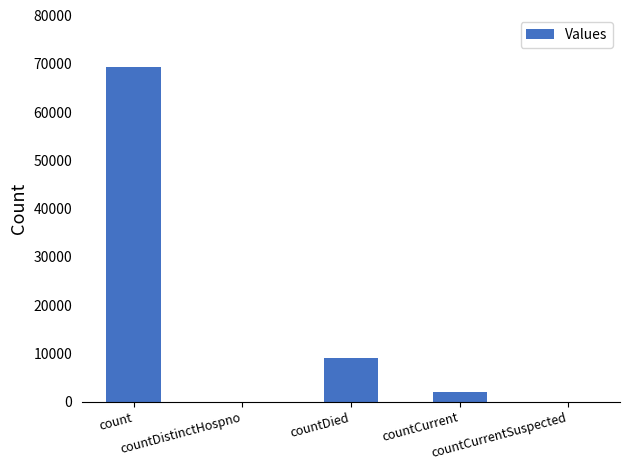

What is the sum of all values?

80274